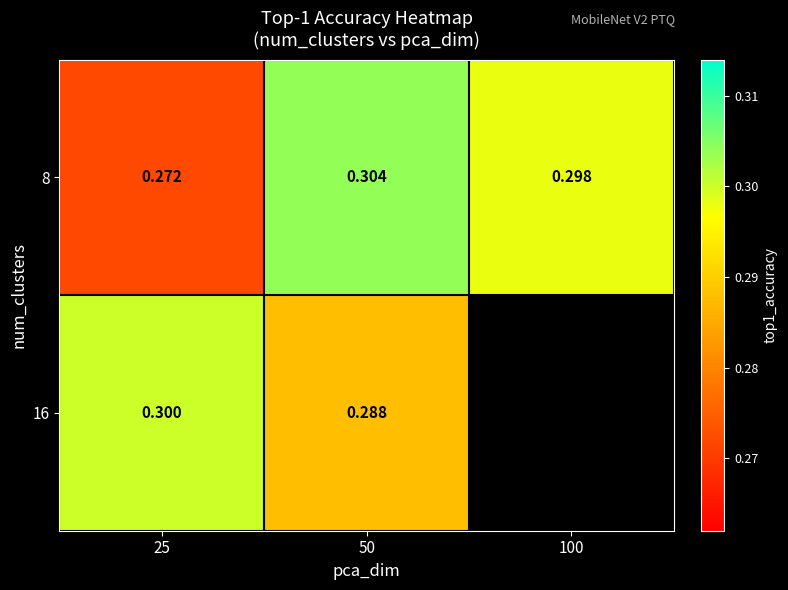

What is the smallest value displayed?

0.3